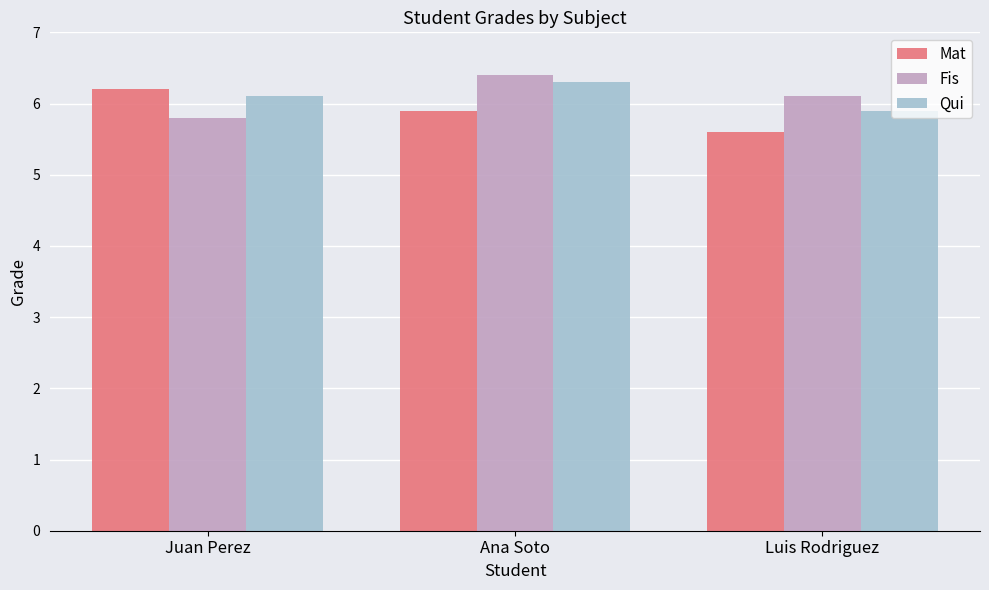

How many bars are there in total?

9